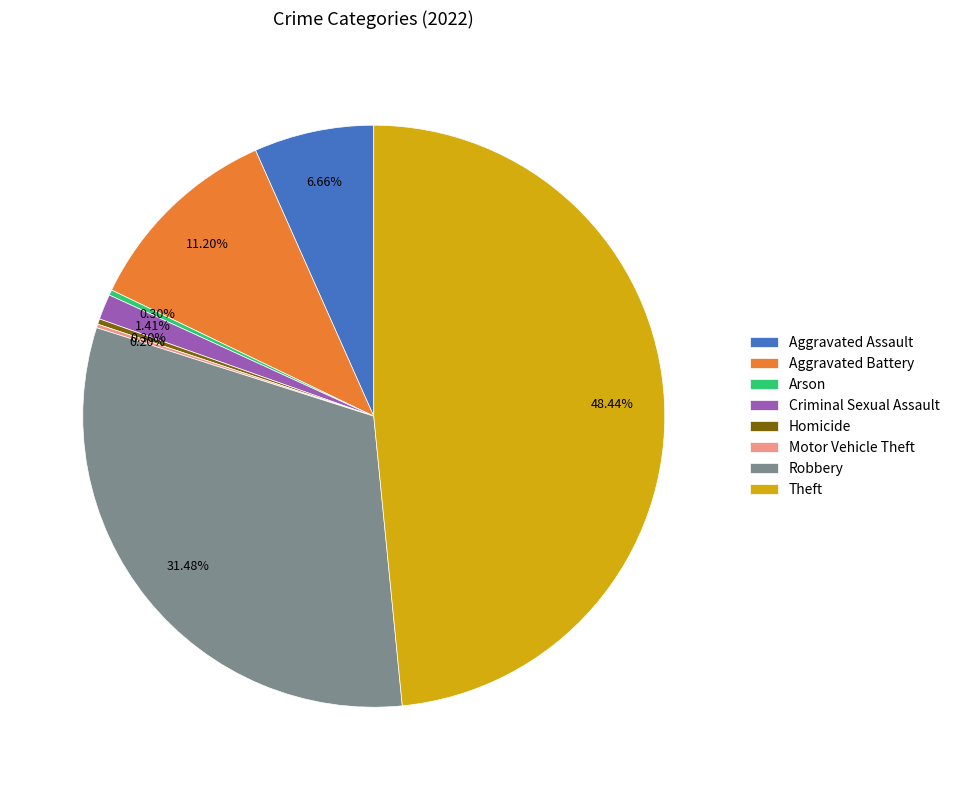

What is the largest slice in the pie chart?

Theft